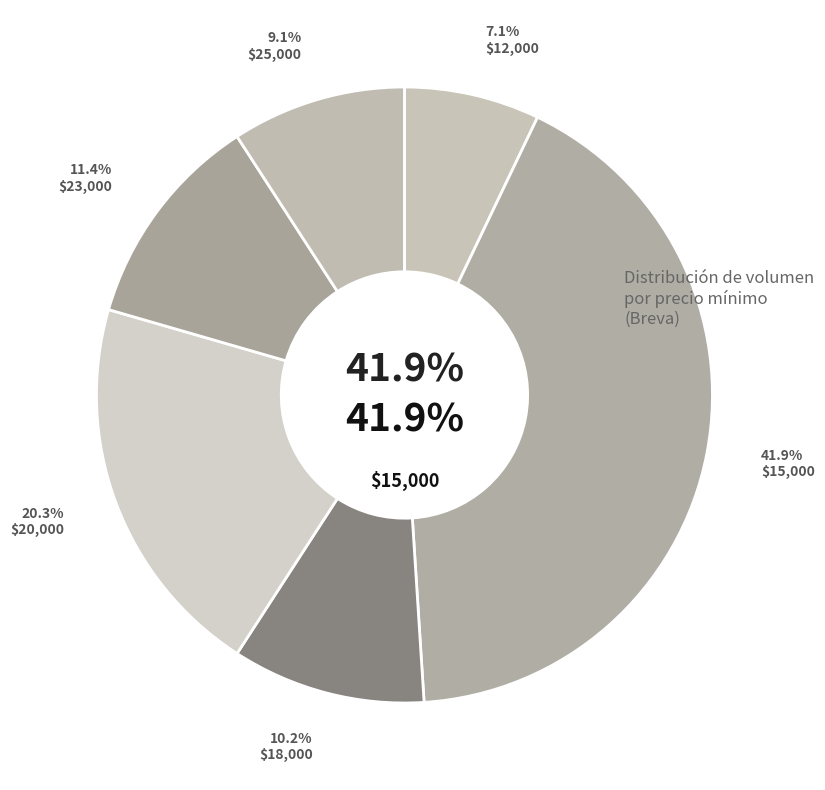

Is there any slice that represents more than half of the pie?

No